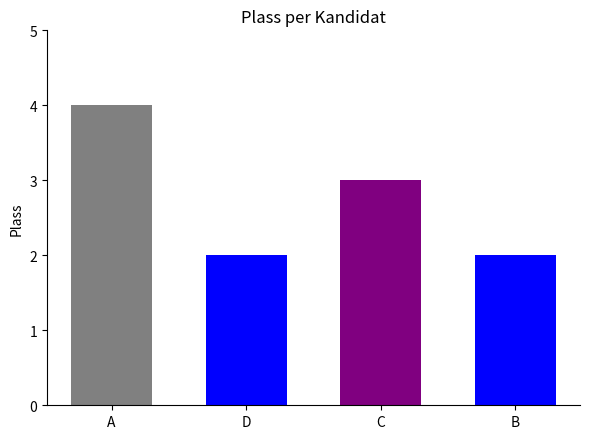

Which category has the lowest value across all series?

D